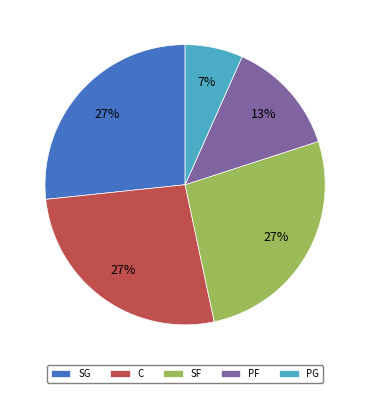

True or false: C accounts for 27% of the total.

True